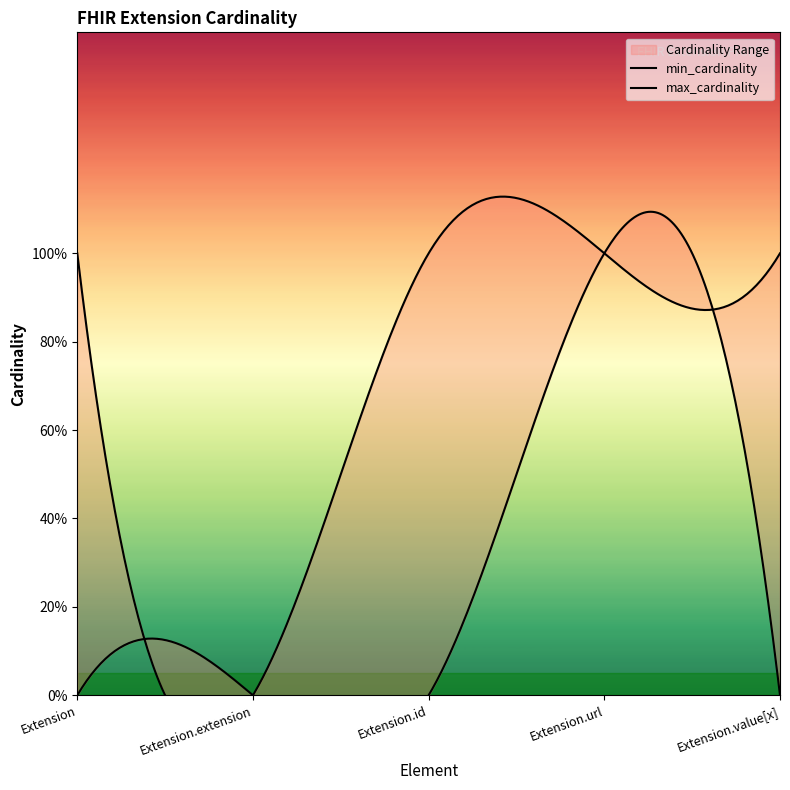

What position from the right is Extension.extension?

4